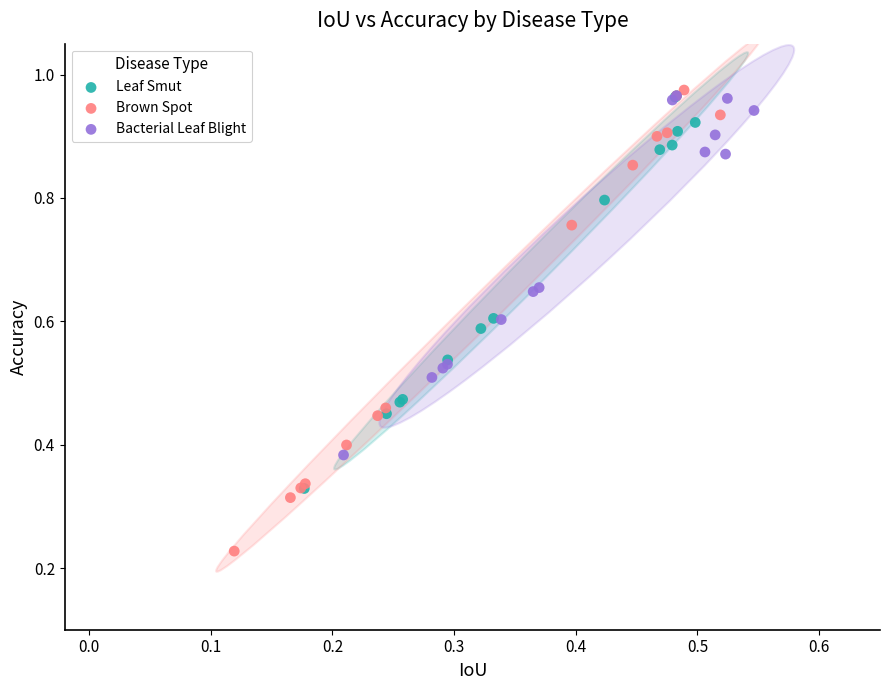

Which series contains the lowest Y value?

Brown Spot